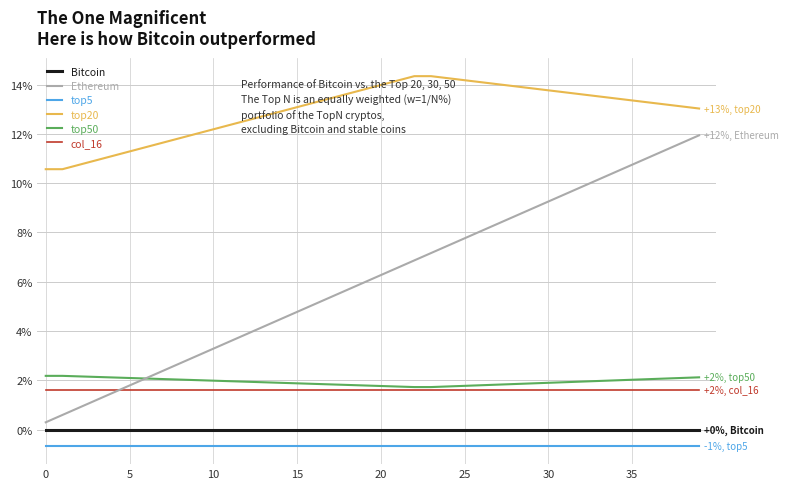

Which series has the largest total across all categories?

top20